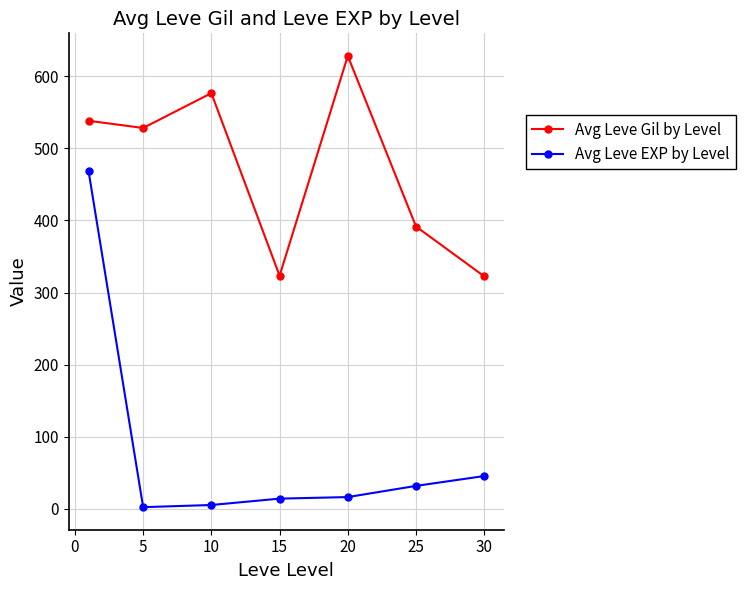

Count the number of data series in this chart.

2